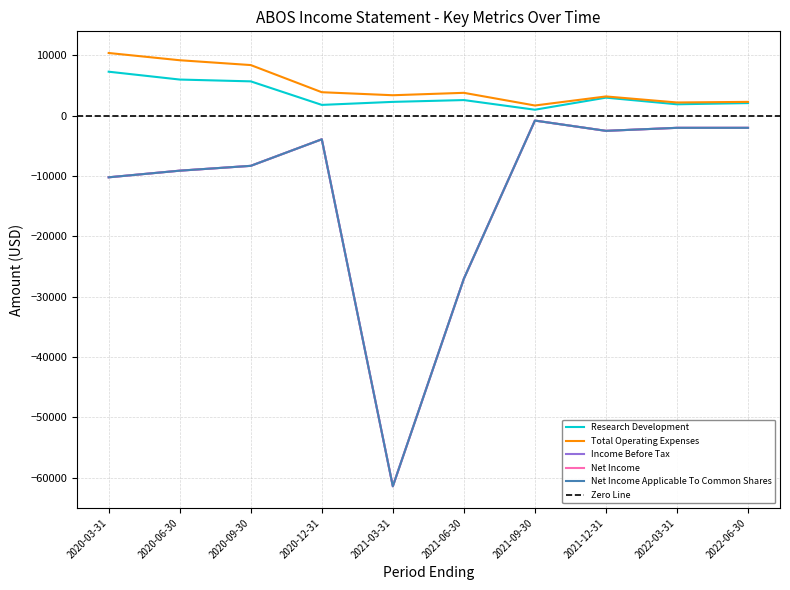

What is the label of the 5th point from the right?

2021-06-30